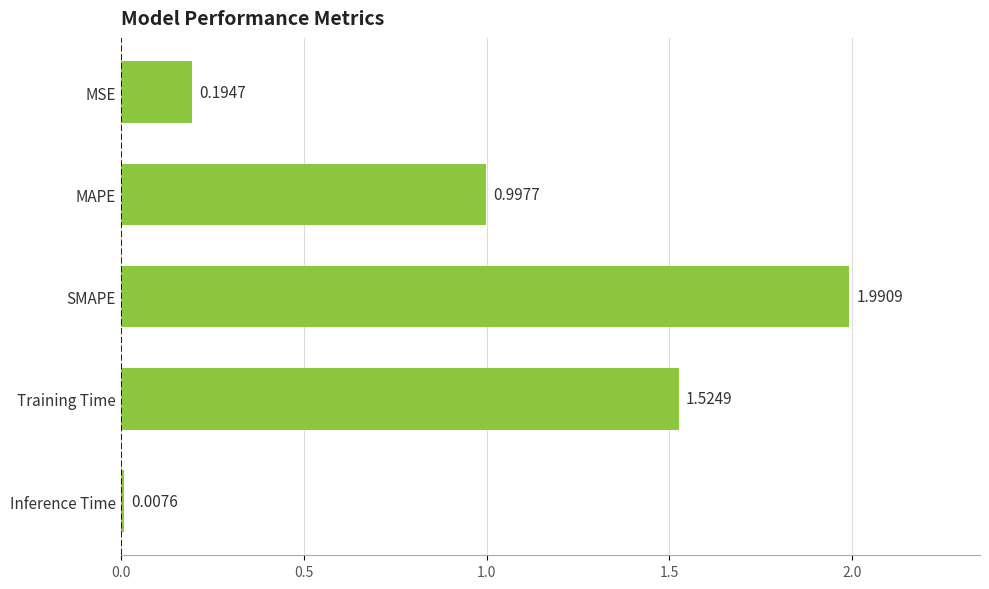

List the labels in order of value, smallest first.

Inference Time, MSE, MAPE, Training Time, SMAPE